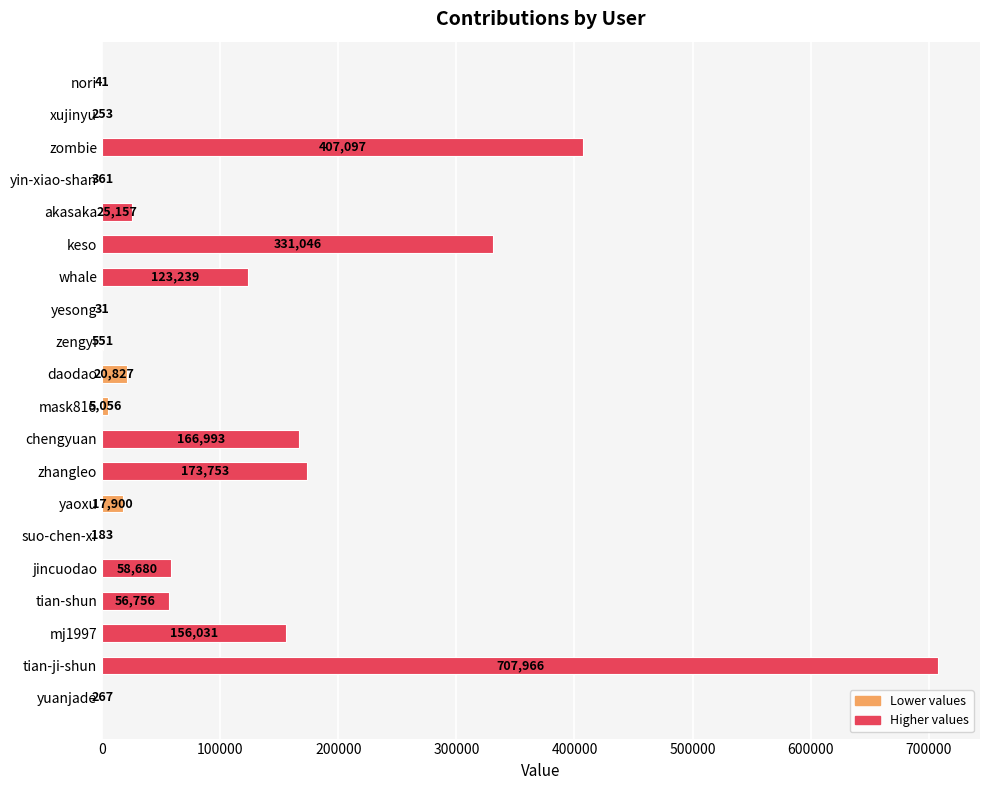

What is the greatest value displayed?

707966